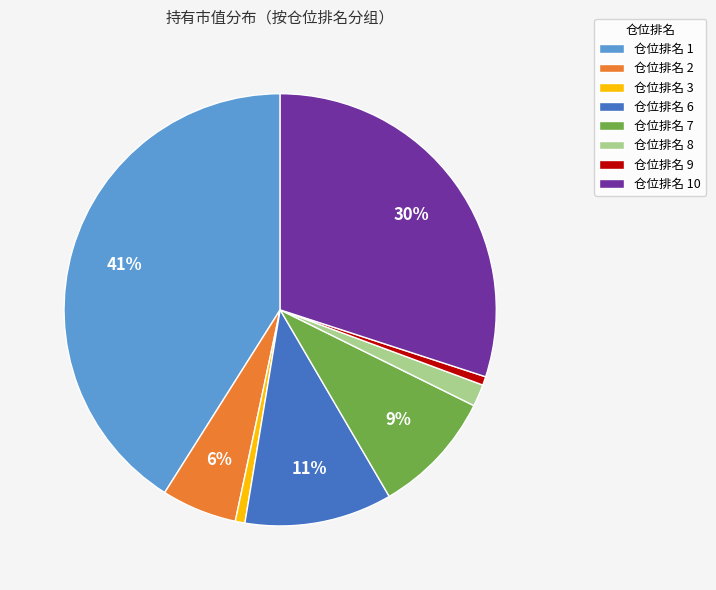

What is the largest slice in the pie chart?

仓位排名 1